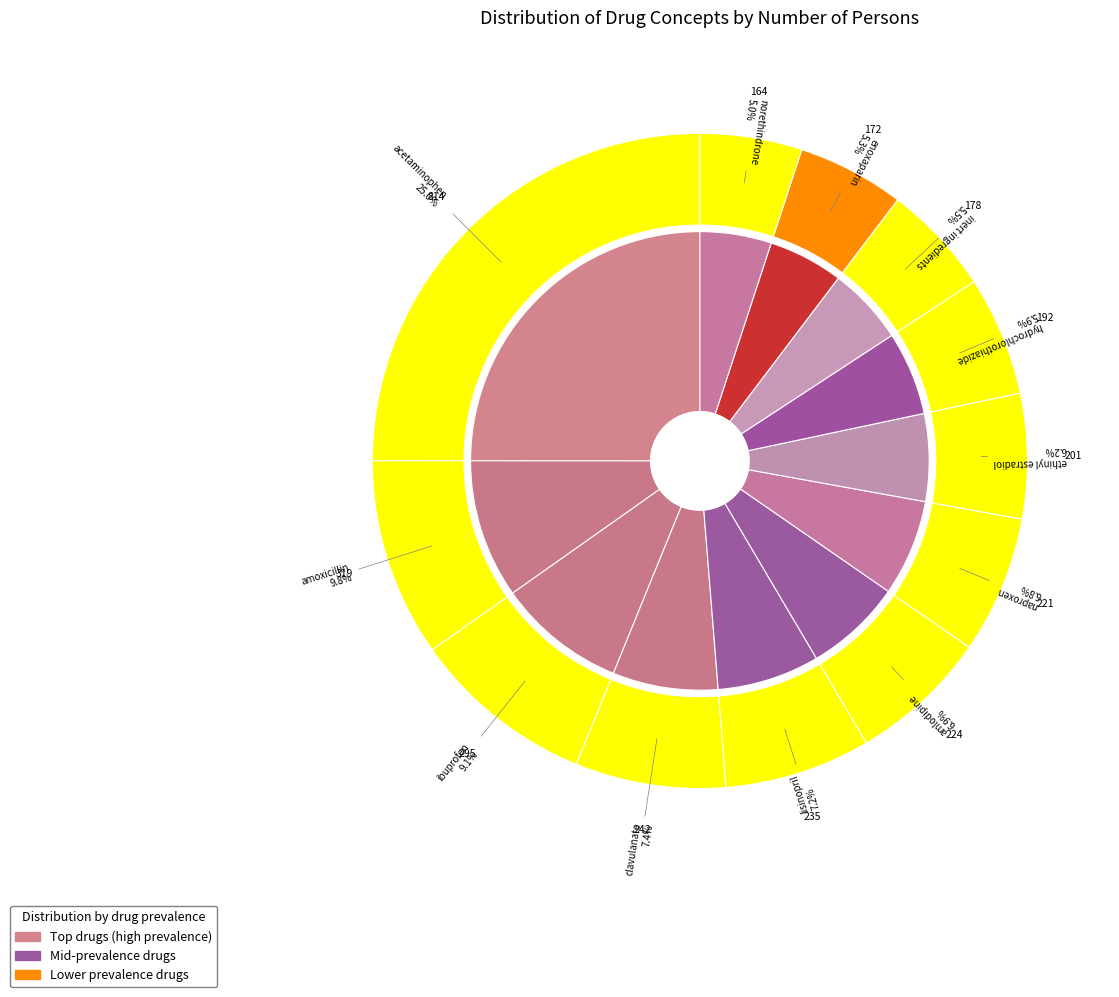

Approximately how many times larger is the value at enoxaparin compared to ibuprofen?

0.6